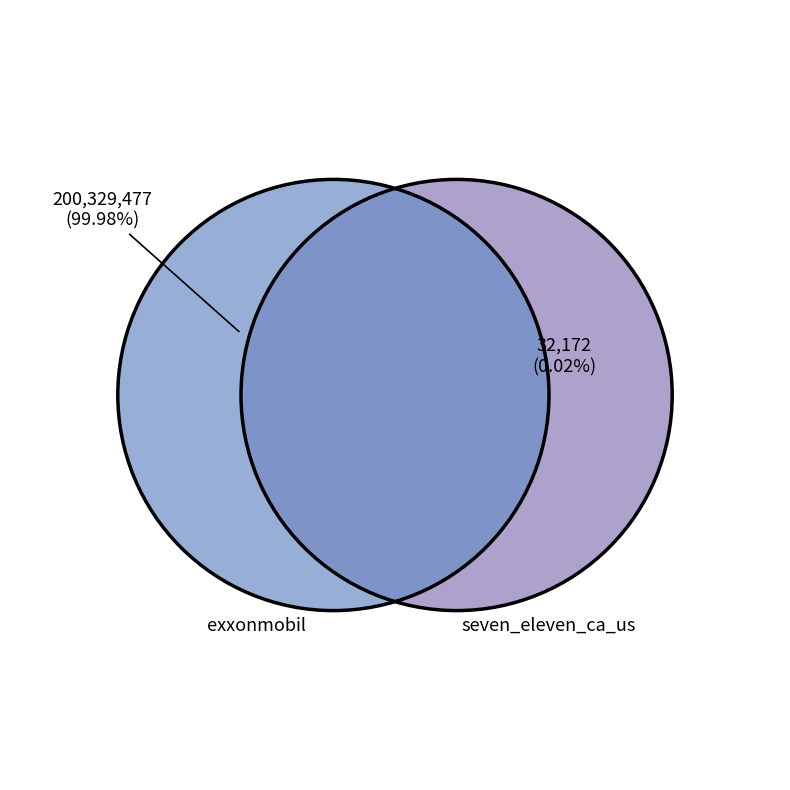

True or false: exxonmobil accounts for 100% of the total.

True